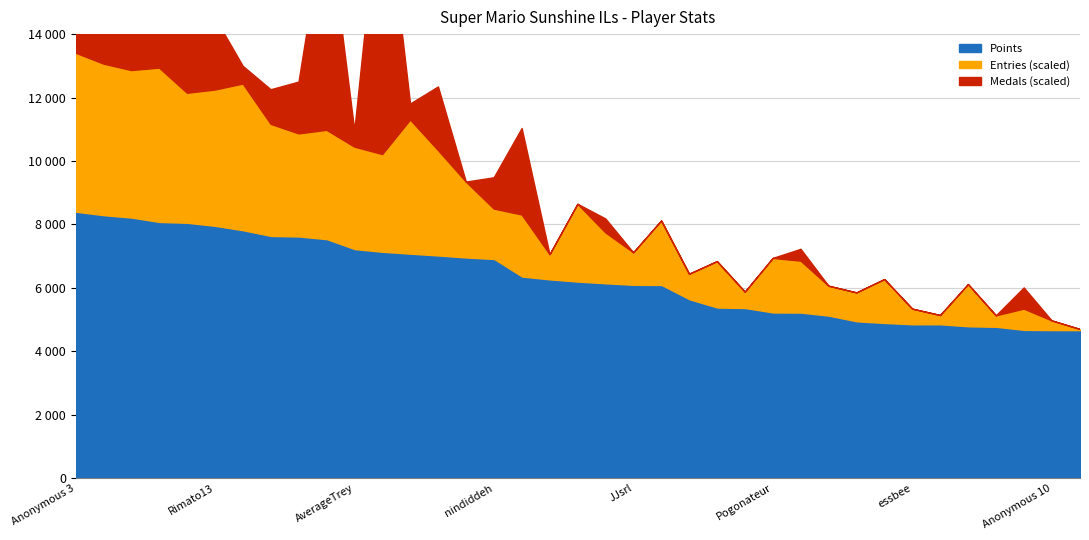

True or false: Entries and Points cross at least once.

False